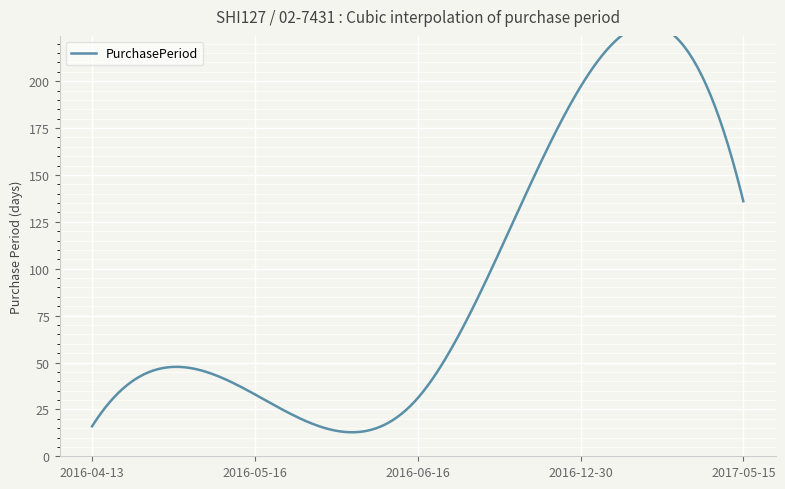

Which has a higher value, 2016-12-30 or 2016-06-16?

2016-12-30